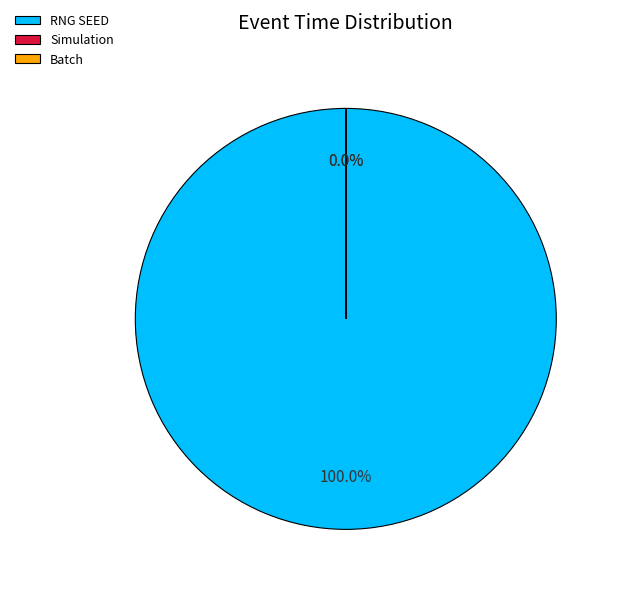

The RNG SEED slice represents 100% of the pie. True or false?

True